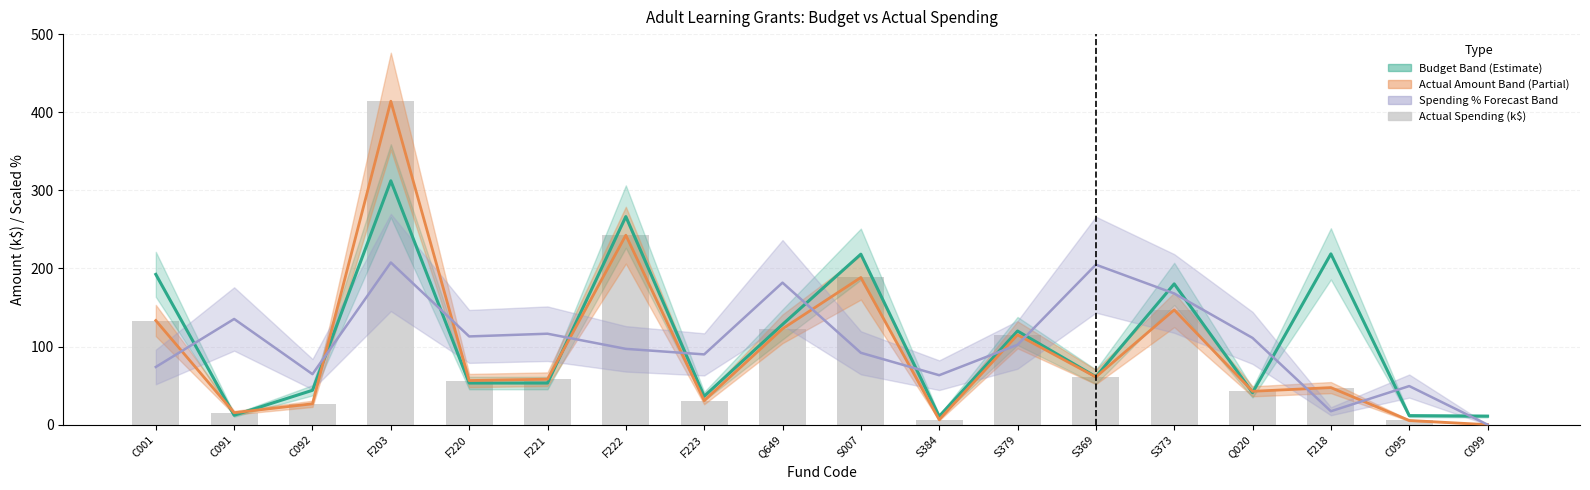

What is the average value?

95.2